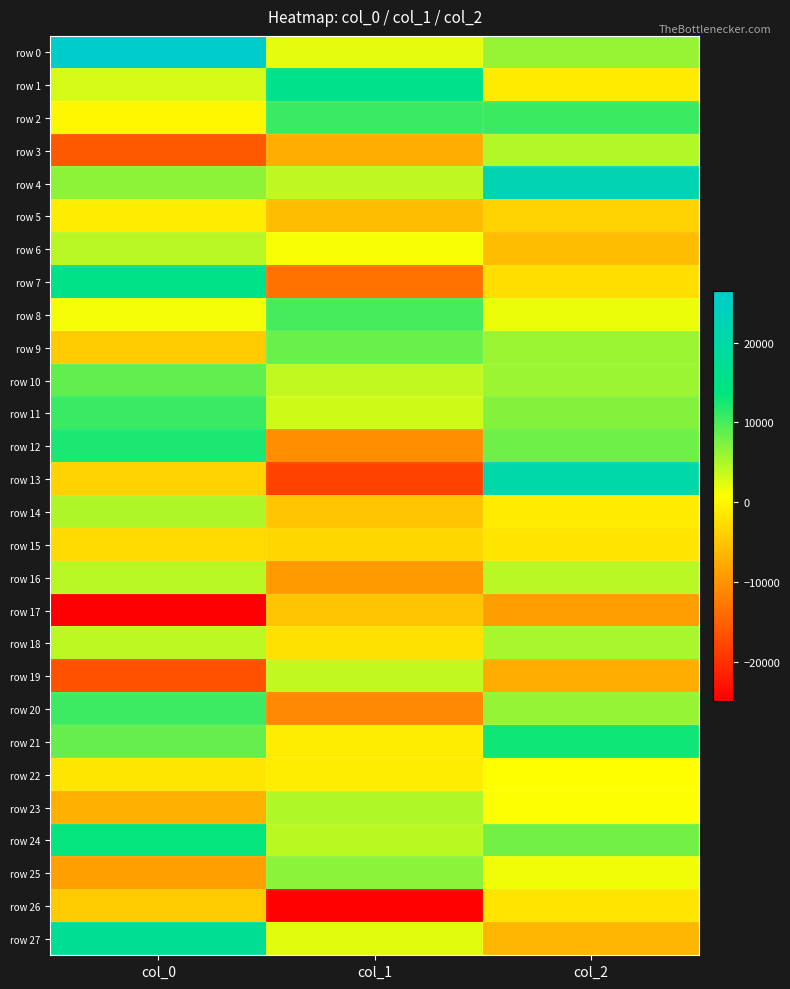

Reading left to right, what are all the values shown in this chart?

row 0: col_0=26529.1	col_1=2194.8	col_2=6132.1
row 1: col_0=2963.5	col_1=15695.2	col_2=-1173.8
row 2: col_0=37.9	col_1=10803.8	col_2=10732.5
row 3: col_0=-15804.1	col_1=-7246.8	col_2=4660.6
row 4: col_0=6549.7	col_1=4074.0	col_2=22163.6
row 5: col_0=-1016.5	col_1=-5742.1	col_2=-3671.6
row 6: col_0=4334.5	col_1=1147.6	col_2=-5796.5
row 7: col_0=15020.4	col_1=-13306.8	col_2=-2410.8
row 8: col_0=1350.6	col_1=10060.9	col_2=1762.2
row 9: col_0=-4303.8	col_1=8332.9	col_2=5841.7
row 10: col_0=8756.0	col_1=4032.2	col_2=5809.3
row 11: col_0=10851.7	col_1=3233.7	col_2=6953.9
row 12: col_0=12344.1	col_1=-10543.8	col_2=8070.9
row 13: col_0=-3687.0	col_1=-18188.7	col_2=20392.1
row 14: col_0=4838.3	col_1=-4931.7	col_2=-1104.2
row 15: col_0=-2813.5	col_1=-3173.2	col_2=-1711.0
row 16: col_0=4410.7	col_1=-9244.8	col_2=4412.3
row 17: col_0=-24892.2	col_1=-4912.7	col_2=-8856.6
row 18: col_0=4213.6	col_1=-2121.4	col_2=5164.5
row 19: col_0=-16593.9	col_1=4020.4	col_2=-7408.4
row 20: col_0=10582.5	col_1=-10972.1	col_2=6225.0
row 21: col_0=8525.4	col_1=-972.3	col_2=12967.2
row 22: col_0=-1612.6	col_1=-924.0	col_2=824.8
row 23: col_0=-7088.2	col_1=4765.1	col_2=988.6
row 24: col_0=13411.1	col_1=4298.4	col_2=7897.2
row 25: col_0=-8717.4	col_1=6709.4	col_2=1618.6
row 26: col_0=-4501.5	col_1=-24512.0	col_2=-1723.8
row 27: col_0=16934.2	col_1=2232.9	col_2=-6501.4